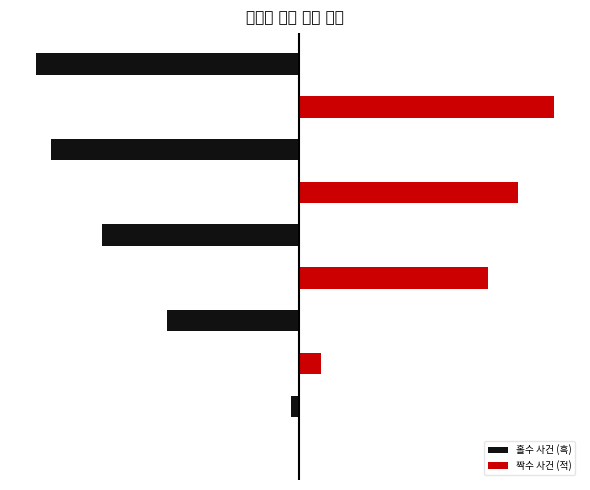

How many groups of bars are there?

5